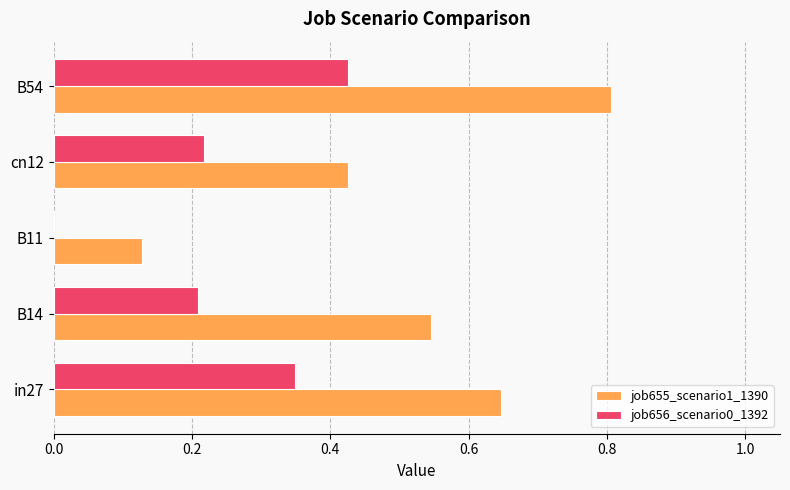

What is the sum of the job655_scenario1_1390 values at B11 and B14?

0.7